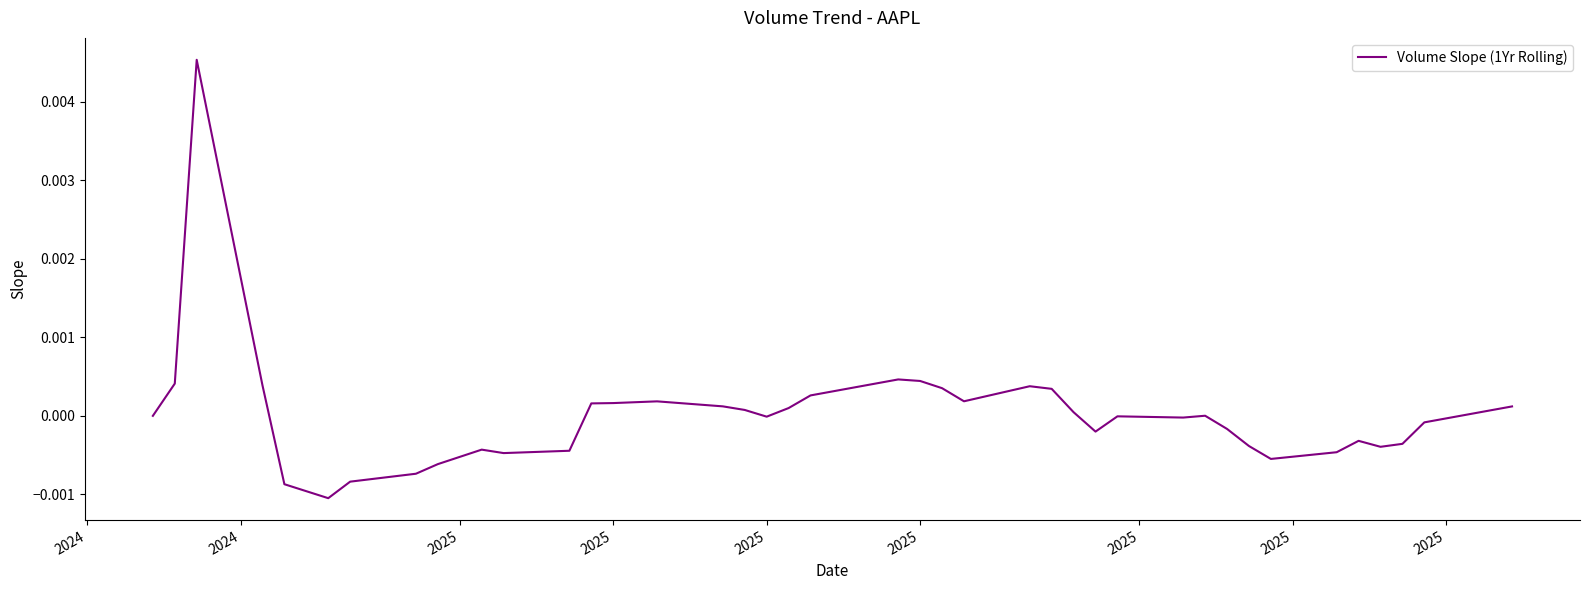

How many lines are shown in the chart?

1